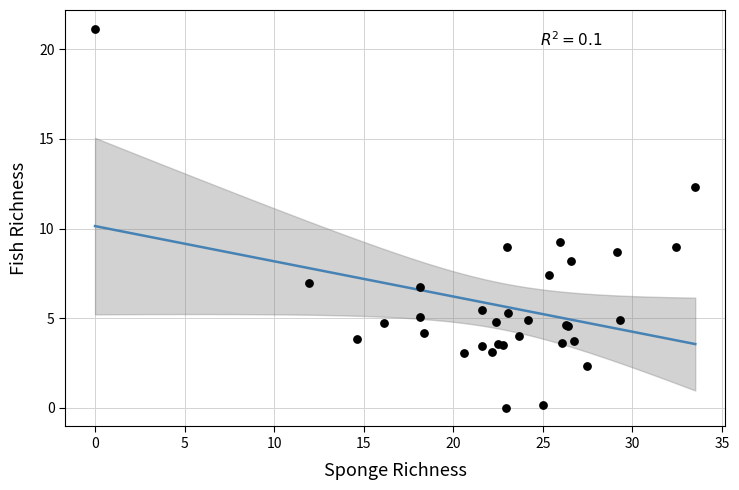

What Y value in the scatter plot is closest to 10?

9.2